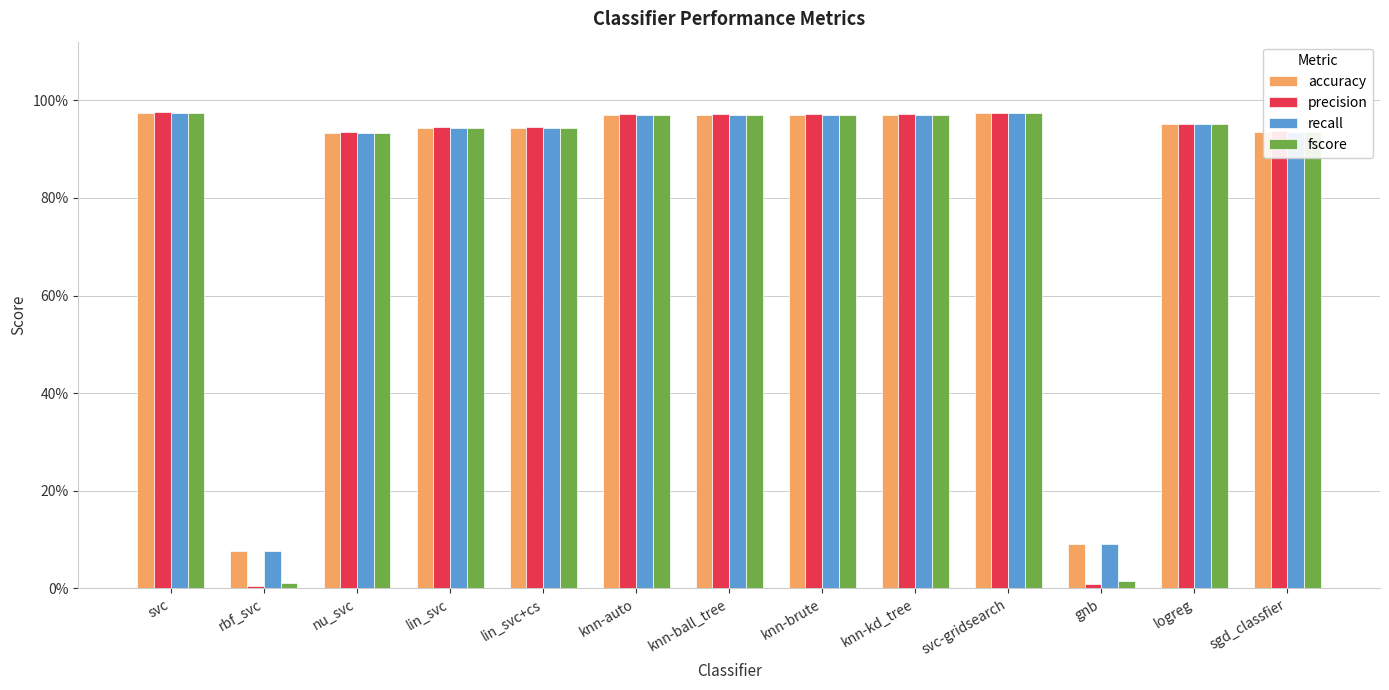

Which series changed the most between nu_svc and svc-gridsearch?

accuracy